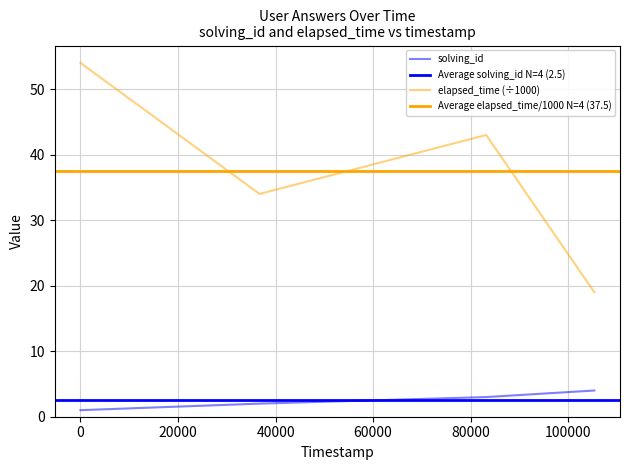

True or false: solving_id and elapsed_time cross at least once.

False